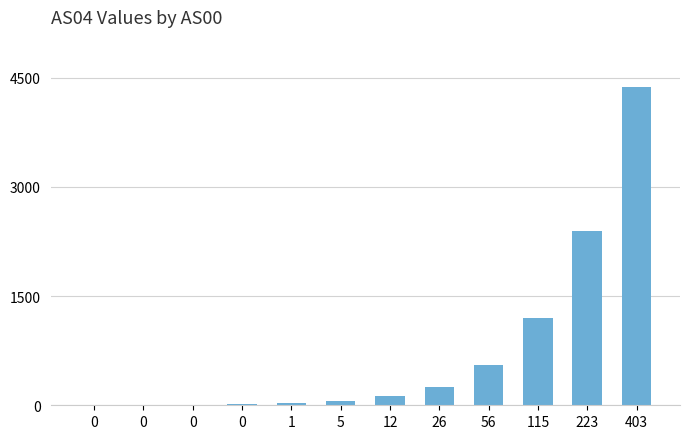

True or false: the data shows 57 at 5.

True